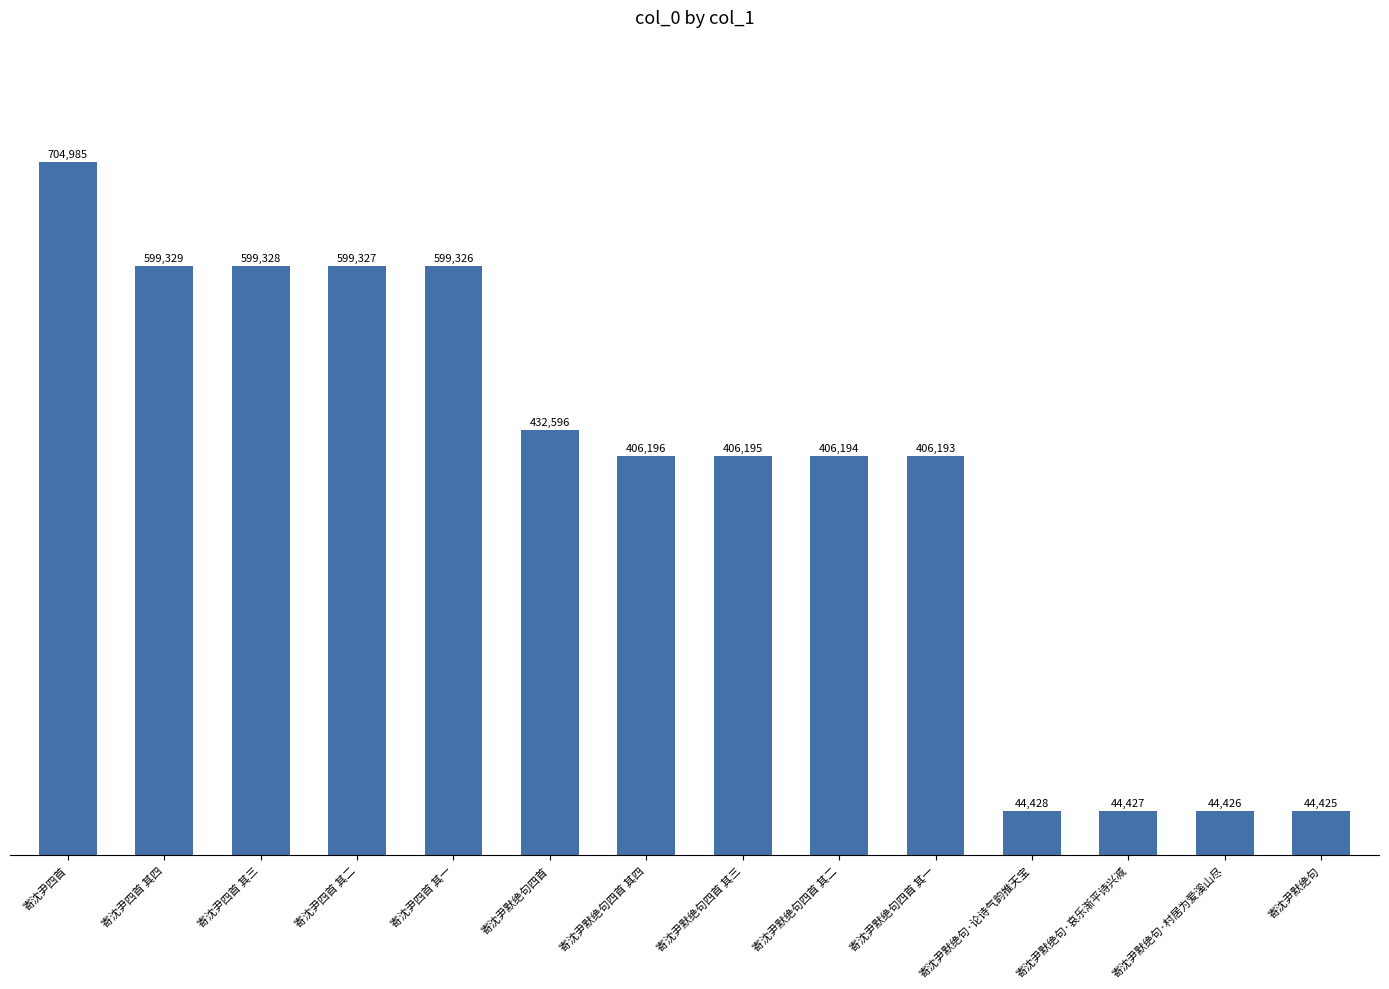

The value at 寄沈尹四首 其三 is 272085. True or false?

False